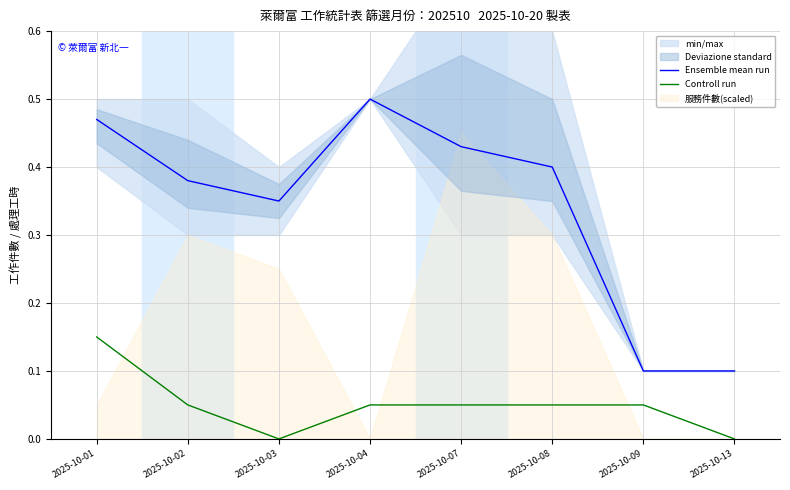

True or false: Ensemble mean run and Controll run cross at least once.

False